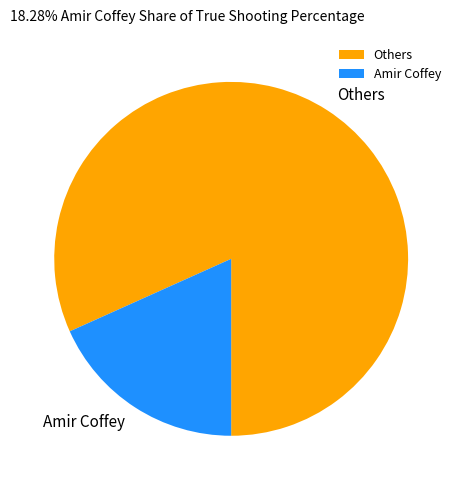

What is the ratio of the value at Others to the value at Amir Coffey?

4.5